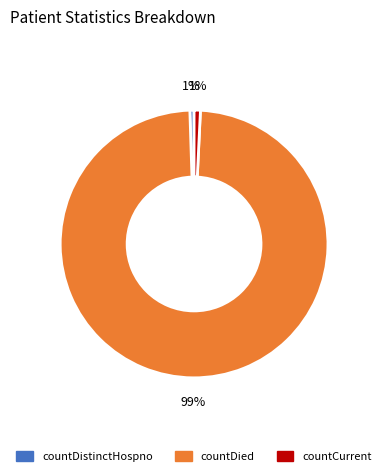

Does any single category account for the majority?

Yes